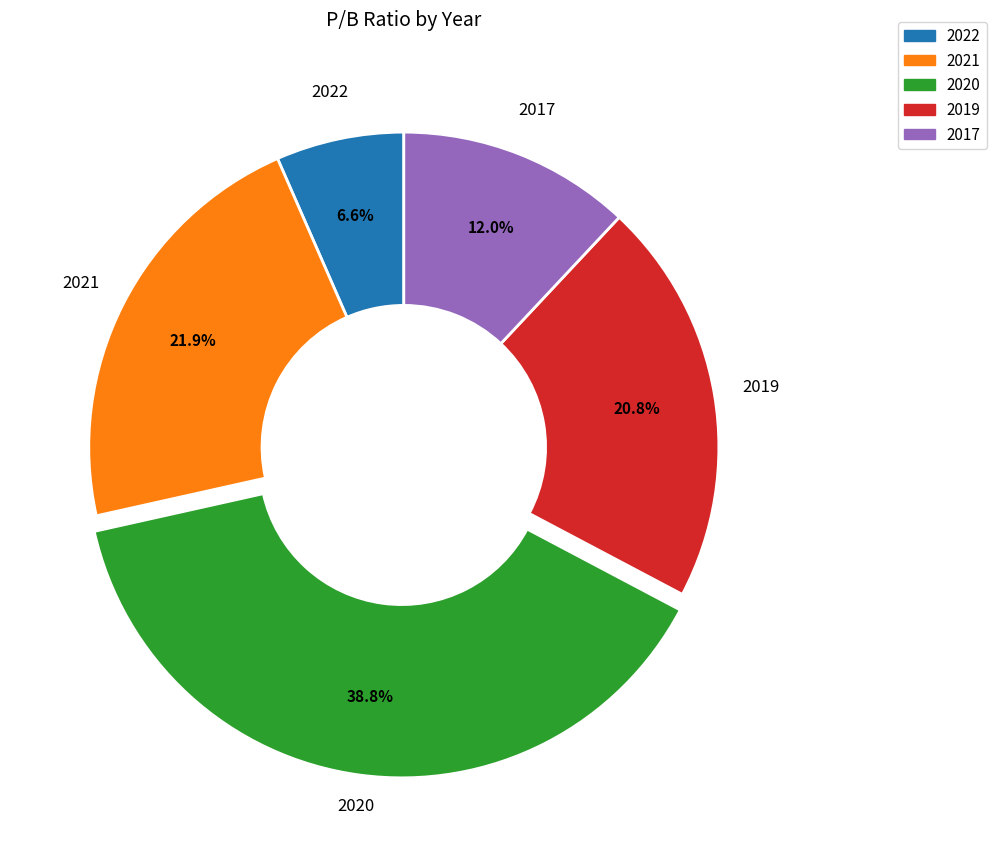

Does 2022 account for over 50% of the chart?

No